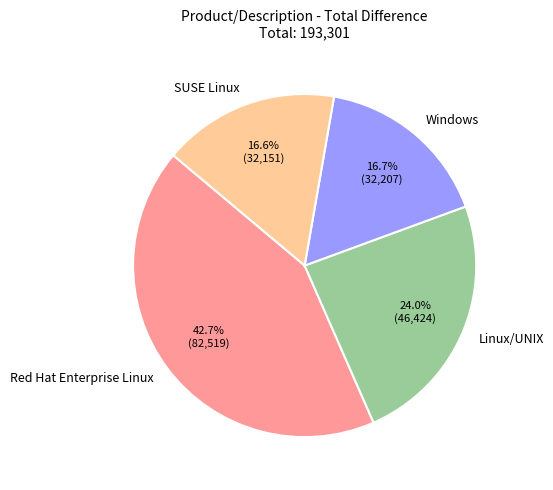

Count the number of slices in the pie.

4